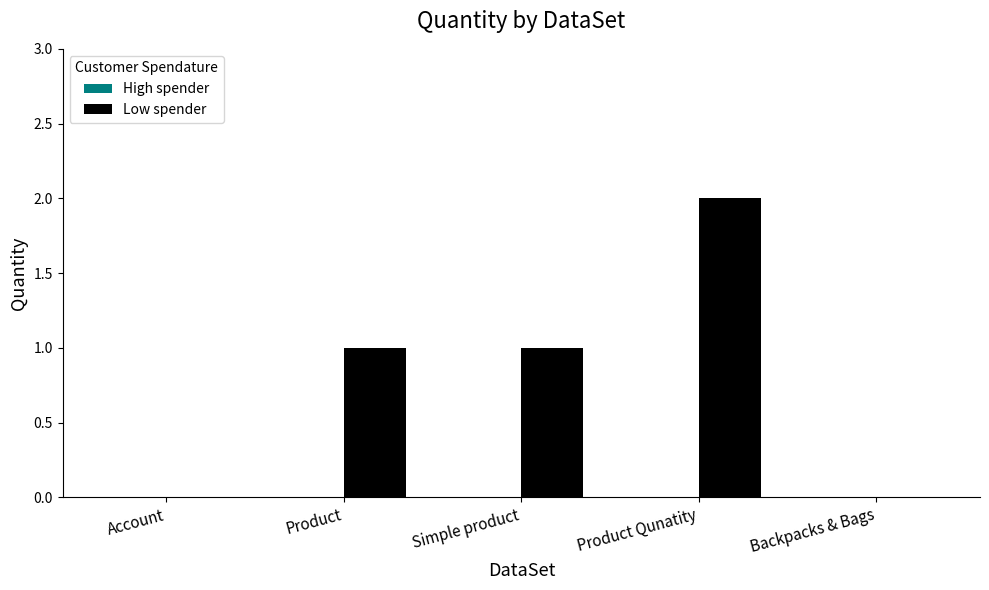

Which category has the highest value across all series?

Product Qunatity